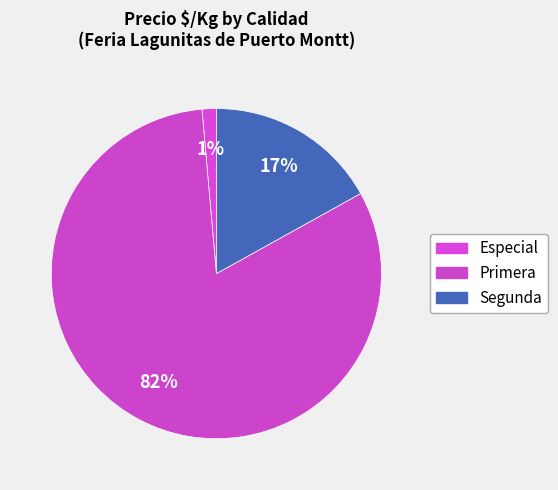

How many segments does this pie chart have?

3